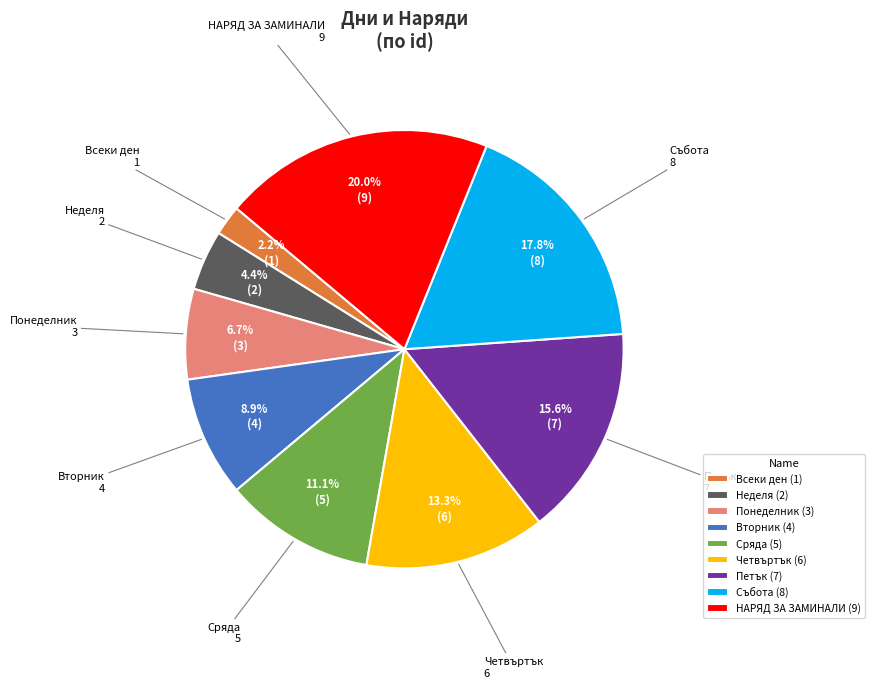

To the nearest percent, what percentage of the pie is Неделя?

4%